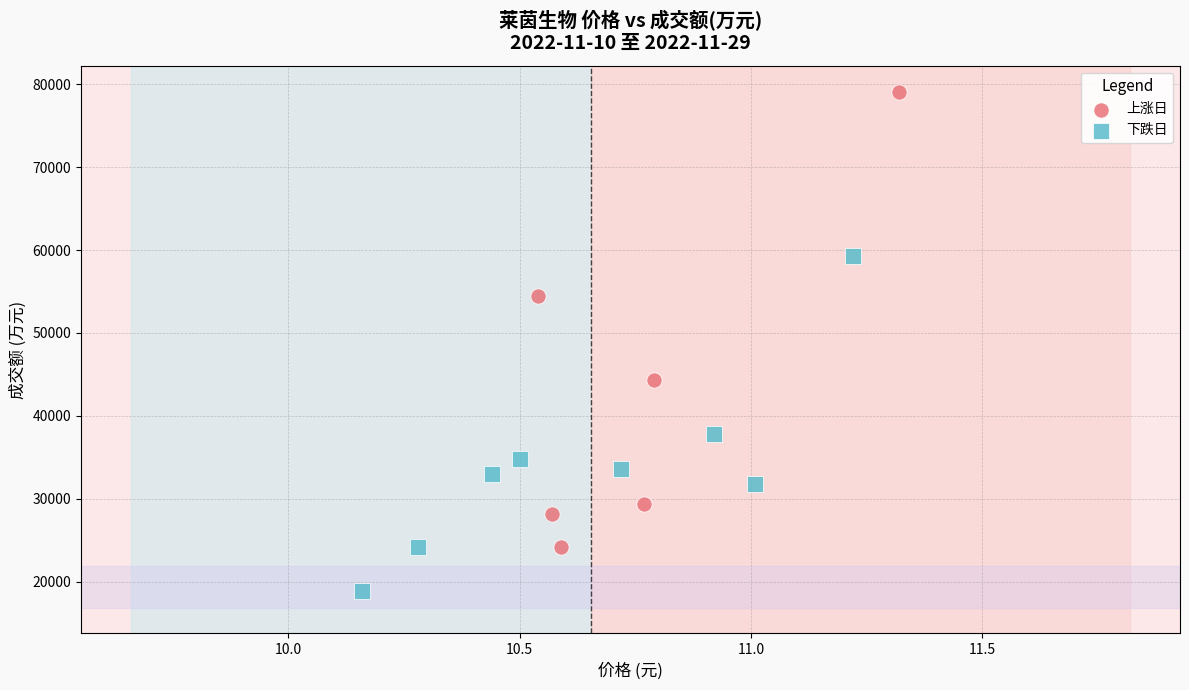

Which series has the widest spread of Y values?

上涨日